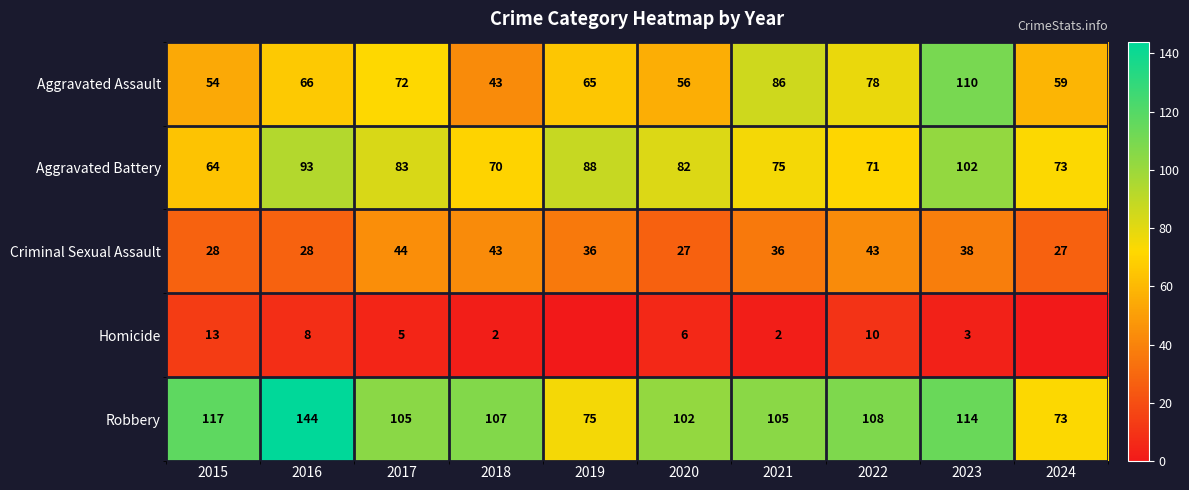

The Criminal Sexual Assault series shows 36 at 2021. True or false?

True